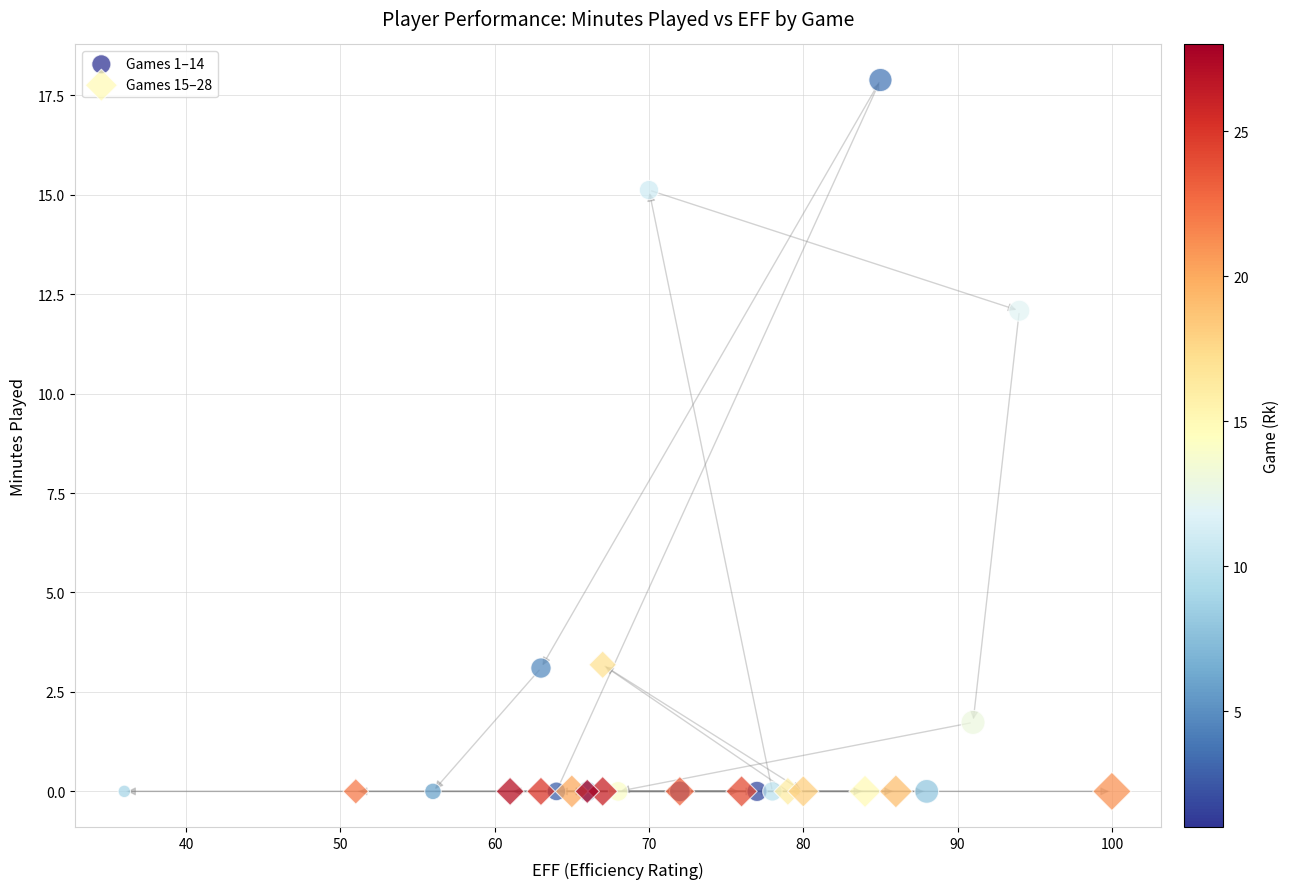

Which series contains the highest Y value?

Games 1–14